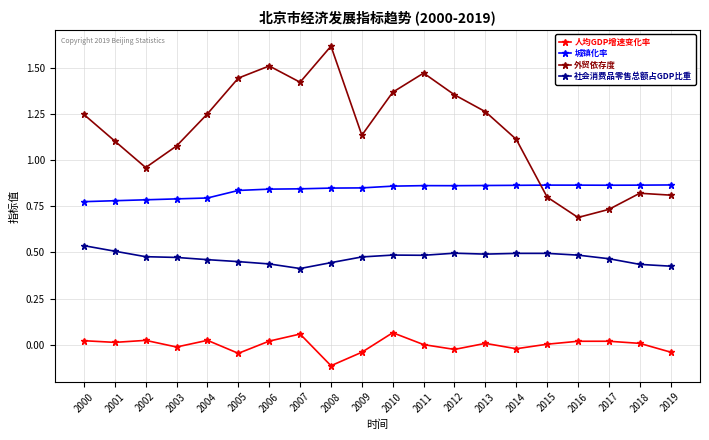

True or false: 人均GDP增速变化率 and 城镇化率 intersect in this chart.

False